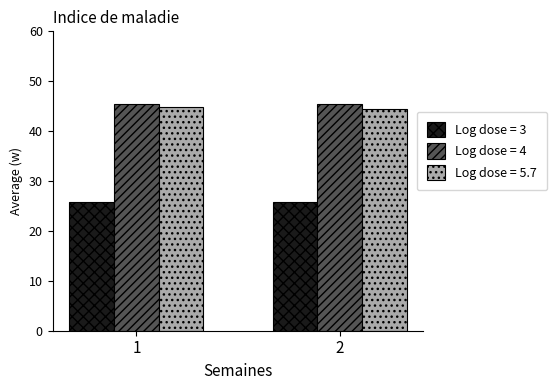

What is the total value across all series at 2?

115.7